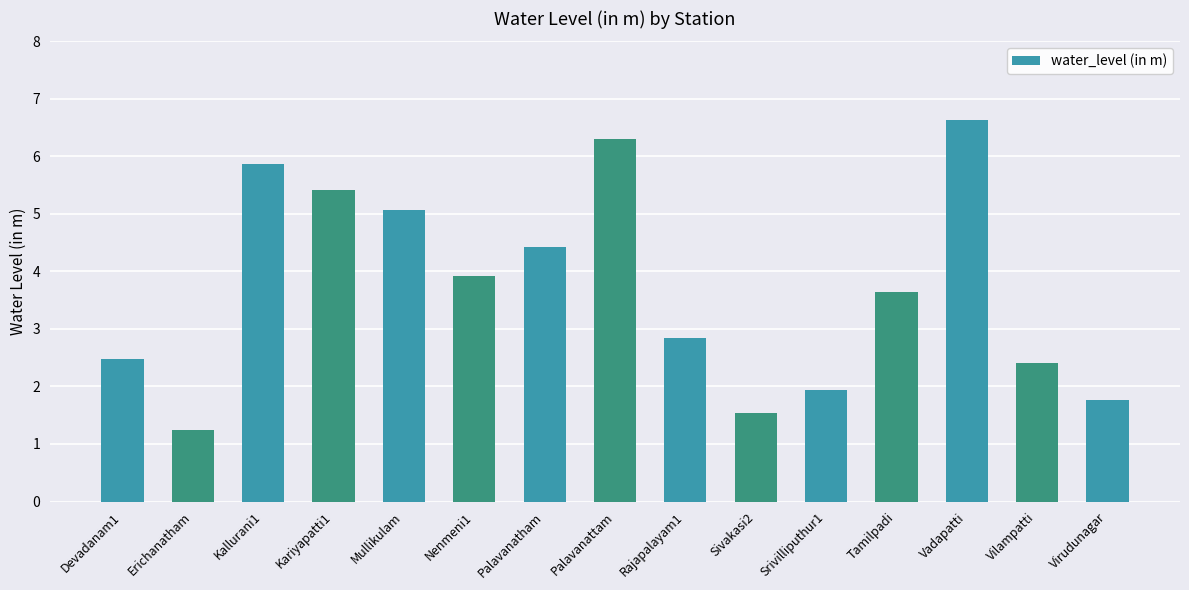

Which has a higher value, Vilampatti or Srivilliputhur1?

Vilampatti